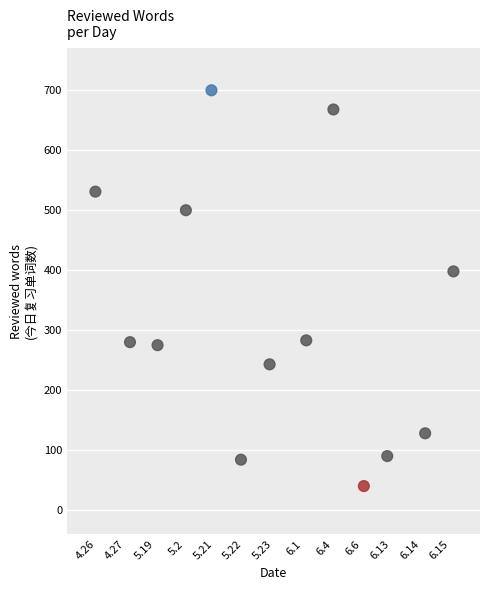

What Y value in the scatter plot is closest to 370?

398